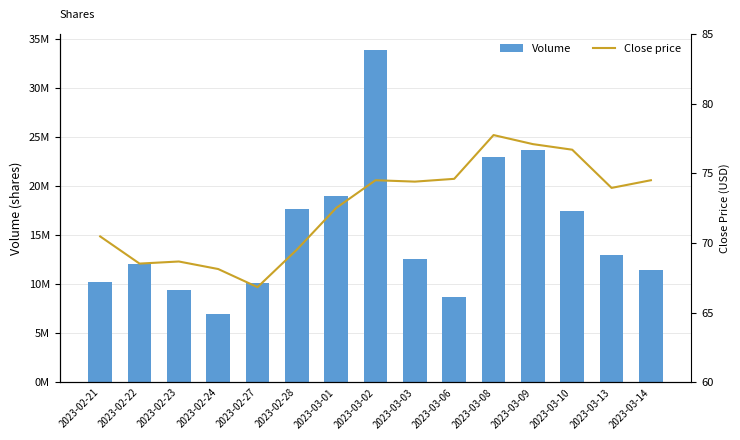

Rank the series at 2023-03-09 from lowest to highest value.

Close price, Volume